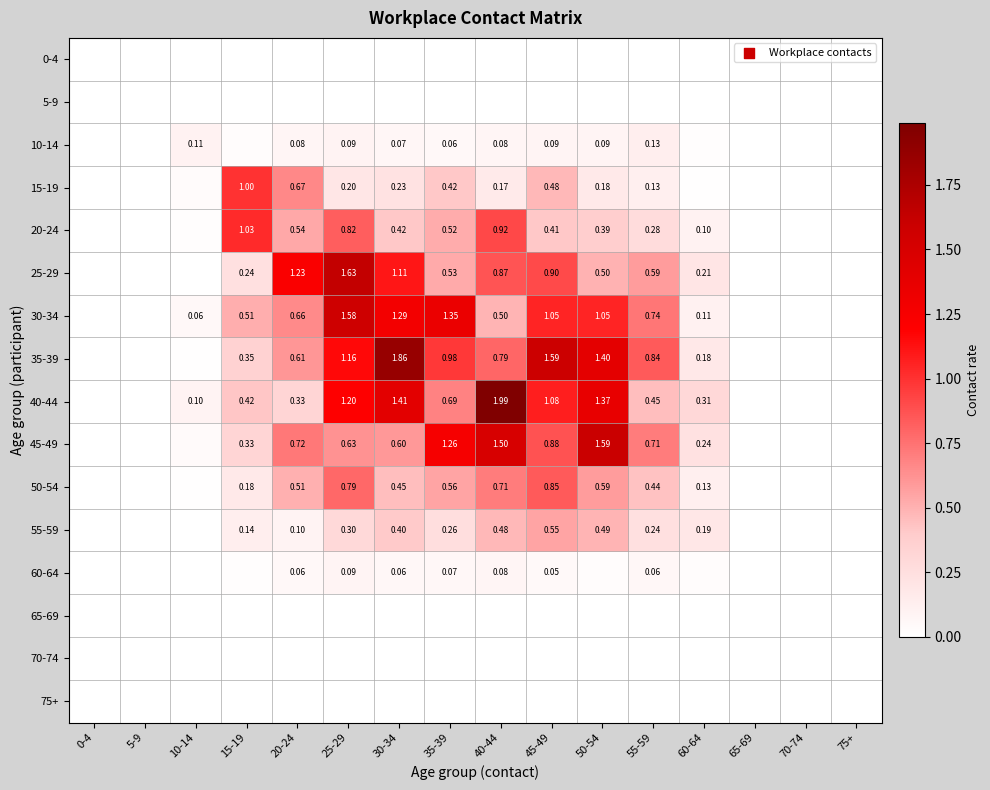

Is the value of 20-24 at 25-29 greater than the value of 50-54 at 30-34?

Yes